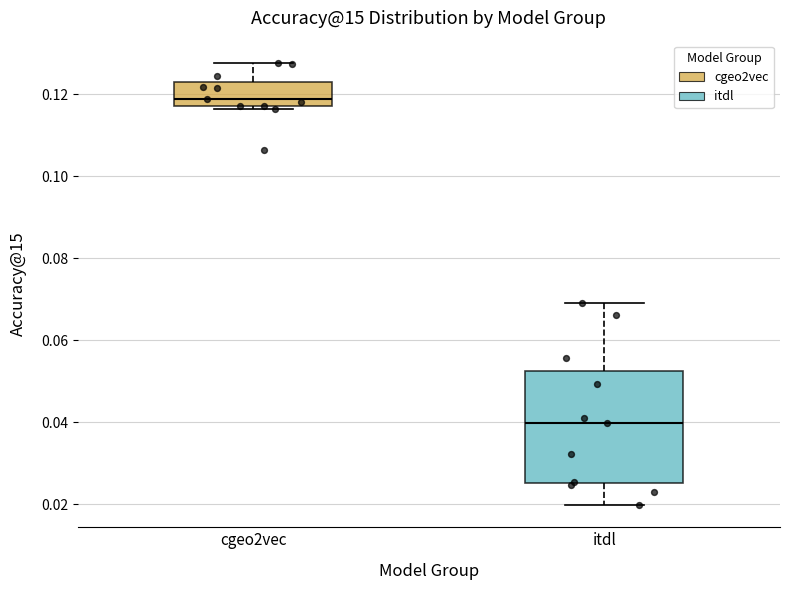

Which box is the tallest, from its lower edge to its upper edge?

itdl